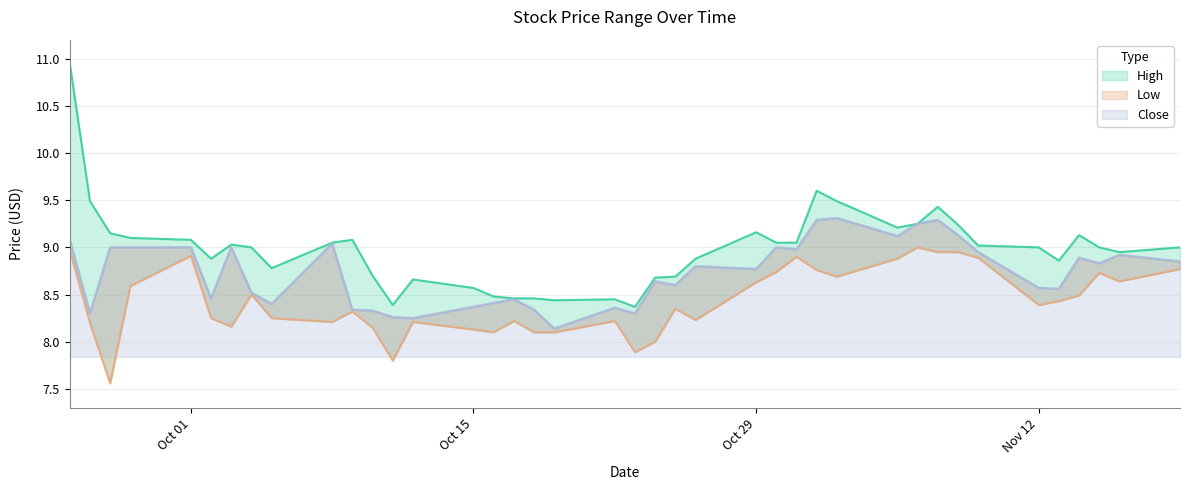

Rank the series by their maximum value, from highest to lowest.

High, Close, Low